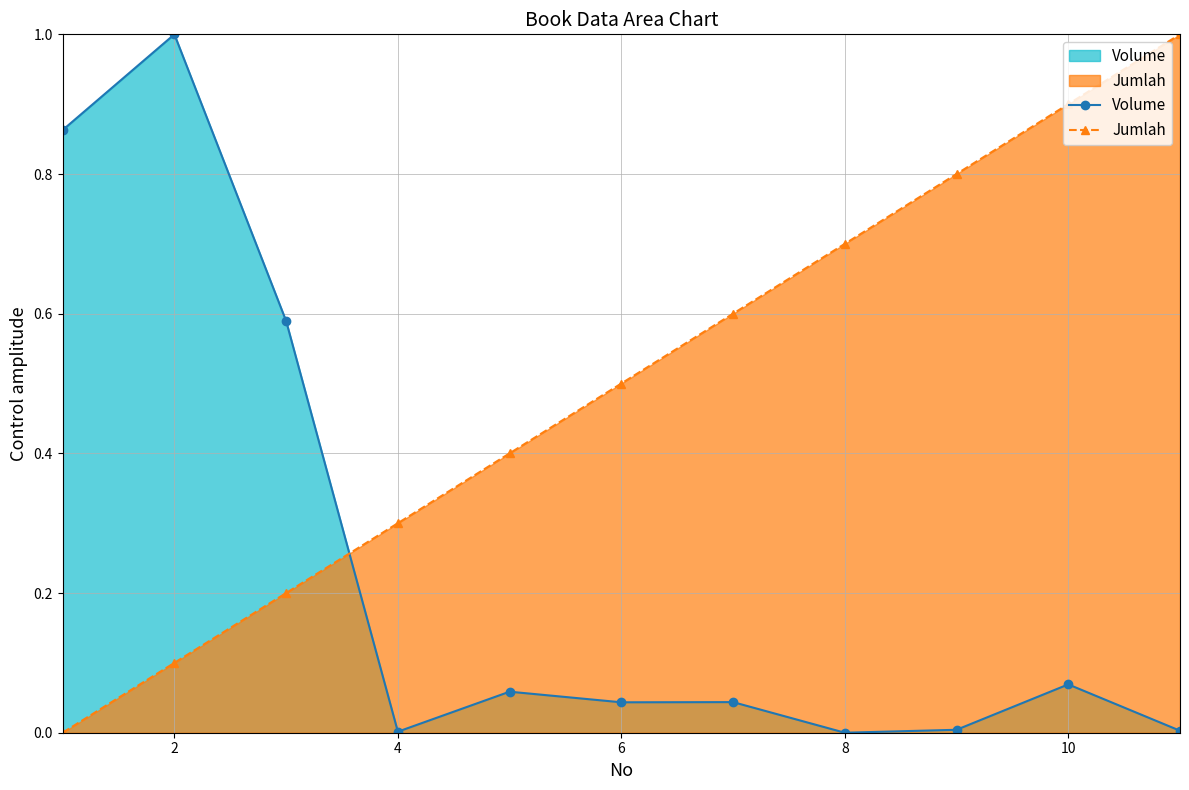

What is the approximate value of Volume at 1?

0.9